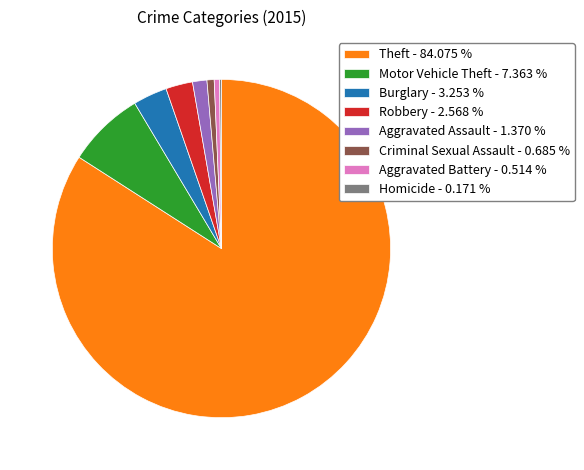

Is the sum of Criminal Sexual Assault - 0.685 % and Burglary - 3.253 % greater than half?

No